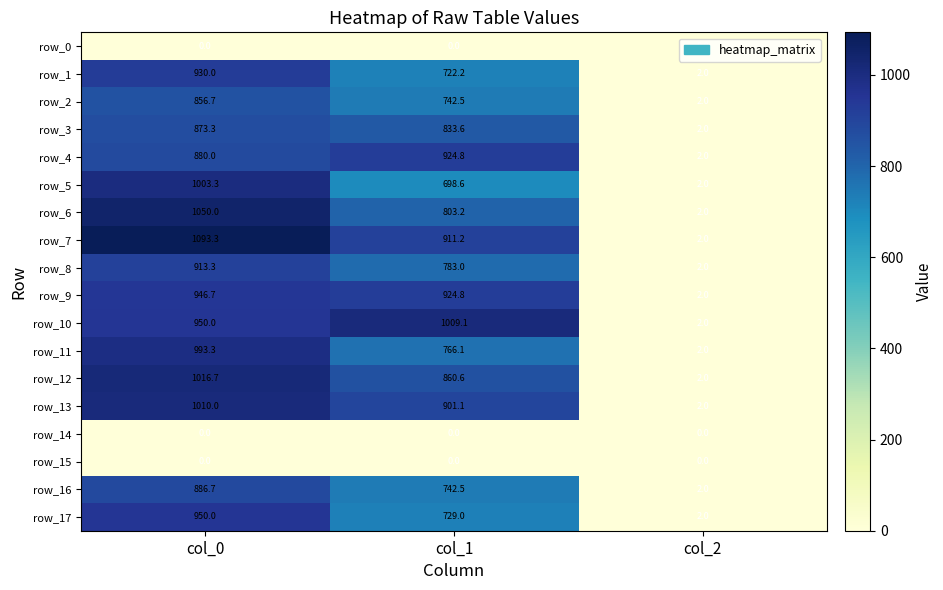

What is the average value of the row_11 series?

587.1